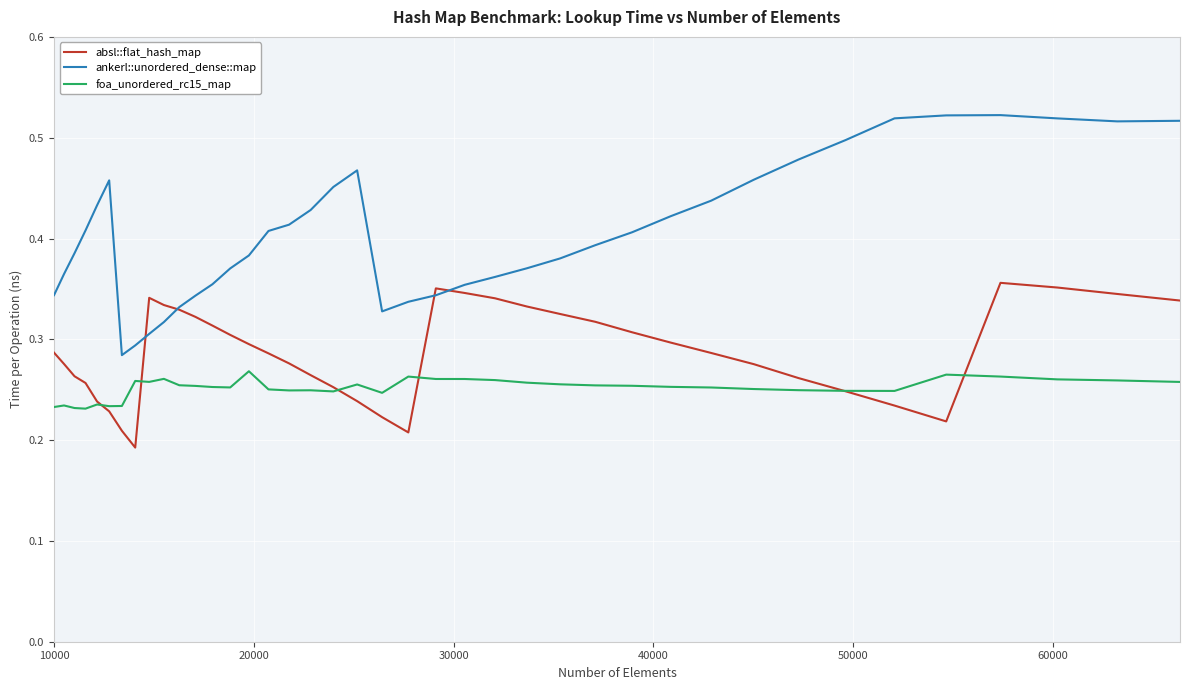

Rank the series by their average value, from highest to lowest.

ankerl::unordered_dense::map, absl::flat_hash_map, foa_unordered_rc15_map